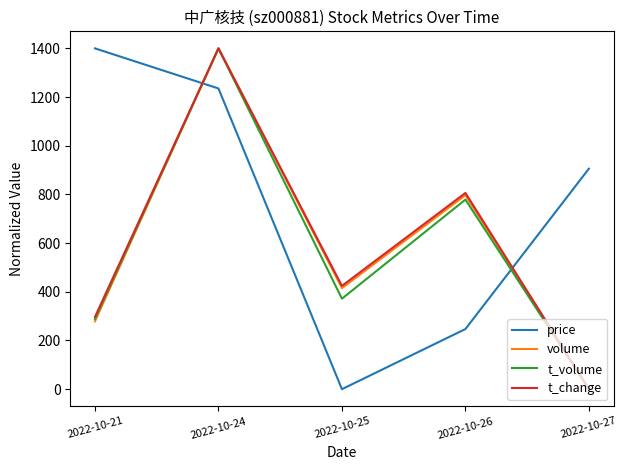

What is the average value of the t_change series?

585.5